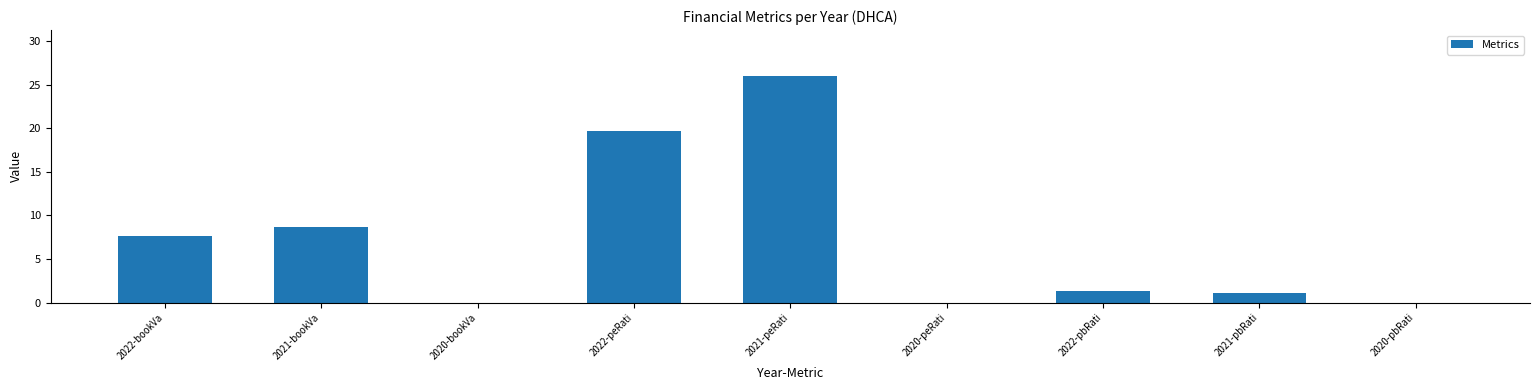

The chart shows a value of 4.8 at 2021-bookVa. True or false?

False